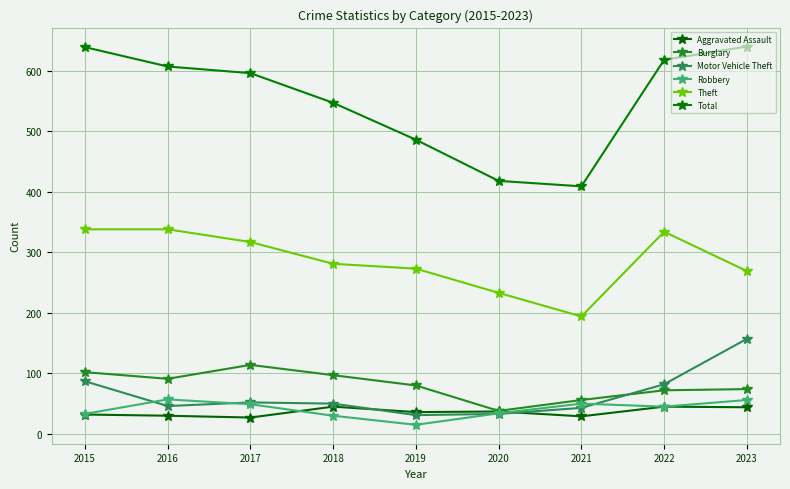

Reading right to left, list all the values displayed in this chart.

Aggravated Assault: 44	45	29	37	36	45	27	30	32
Burglary: 74	72	56	38	80	97	114	91	102
Motor Vehicle Theft: 157	82	43	33	31	50	52	46	87
Robbery: 56	45	50	34	15	30	49	57	33
Theft: 269	334	194	233	273	281	317	338	338
Total: 640	618	409	418	486	547	596	607	639